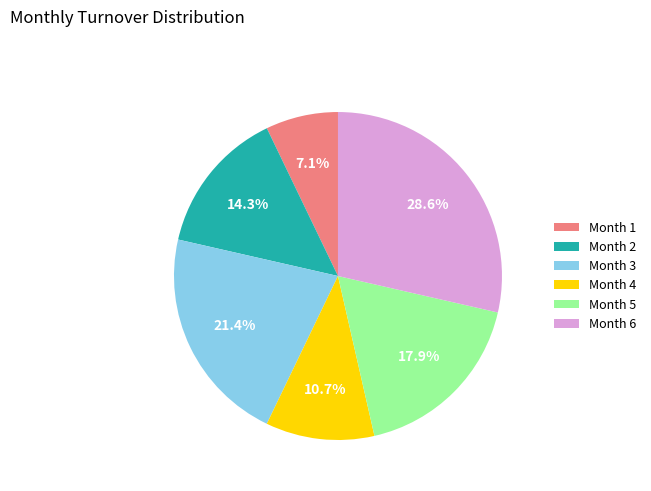

What percentage is NOT represented by Month 6?

71.4%